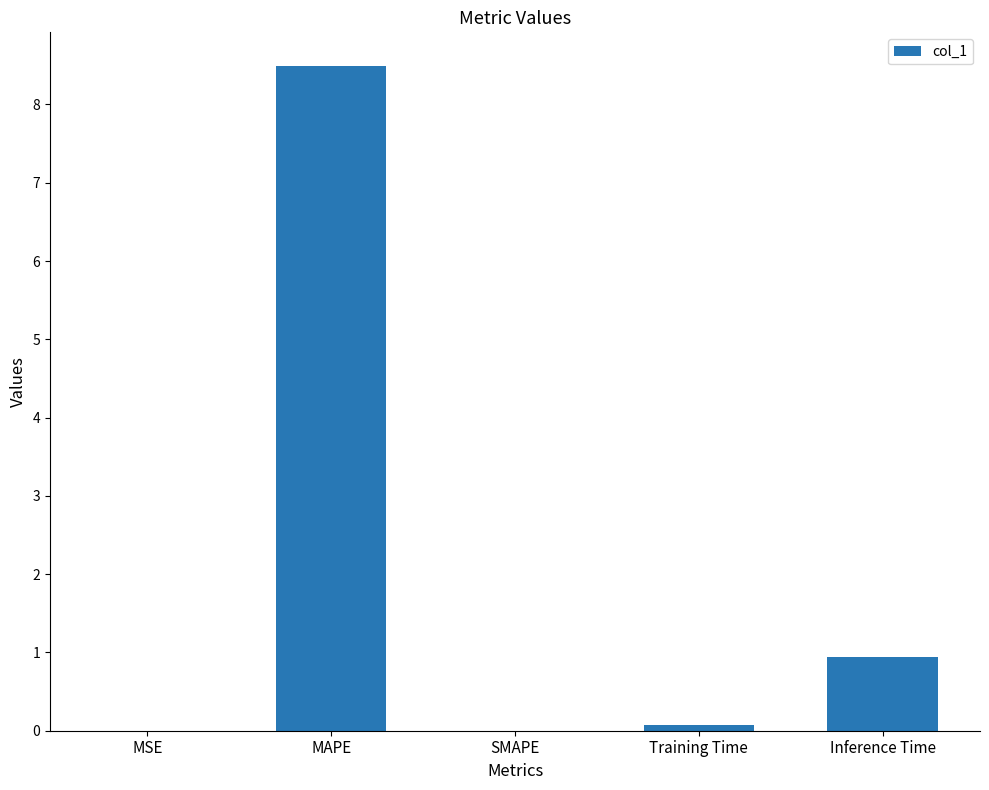

At which label is the value closest to 4?

Inference Time